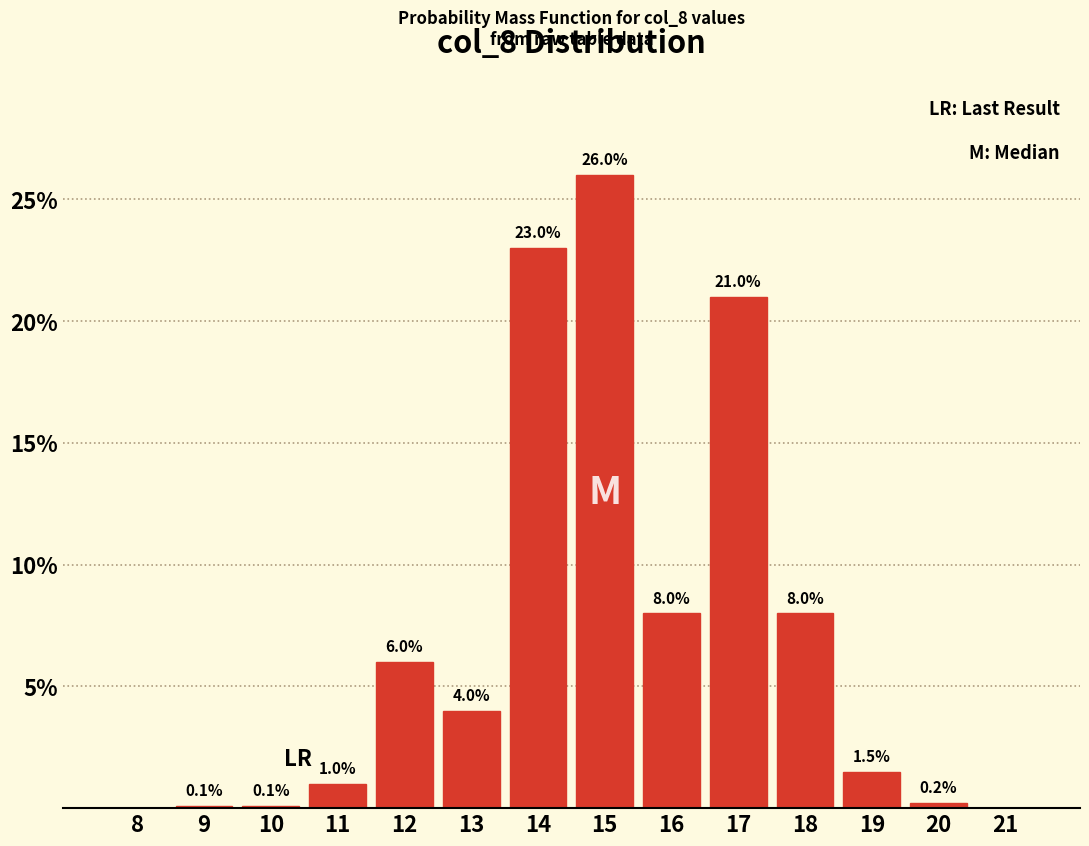

Reading left to right, what are all the values shown in this chart?

8=0.0	9=0.1	10=0.1	11=1.0	12=6.0	13=4.0	14=23.0	15=26.0	16=8.0	17=21.0	18=8.0	19=1.5	20=0.2	21=0.0